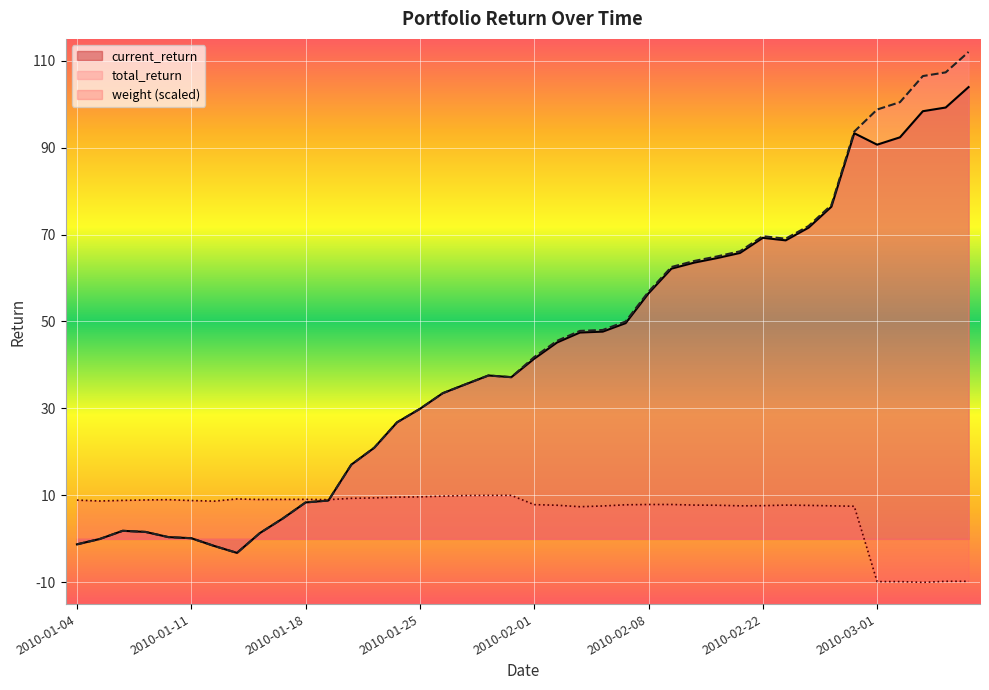

List the labels in order of current_return value, smallest first.

2010-01-13, 2010-01-12, 2010-01-04, 2010-01-05, 2010-01-11, 2010-01-08, 2010-01-14, 2010-01-07, 2010-01-06, 2010-01-15, 2010-01-18, 2010-01-19, 2010-01-20, 2010-01-21, 2010-01-22, 2010-01-25, 2010-01-26, 2010-01-27, 2010-01-29, 2010-01-28, 2010-02-01, 2010-02-02, 2010-02-03, 2010-02-04, 2010-02-05, 2010-02-08, 2010-02-09, 2010-02-10, 2010-02-11, 2010-02-12, 2010-02-23, 2010-02-22, 2010-02-24, 2010-02-25, 2010-03-01, 2010-03-02, 2010-02-26, 2010-03-03, 2010-03-04, 2010-03-05